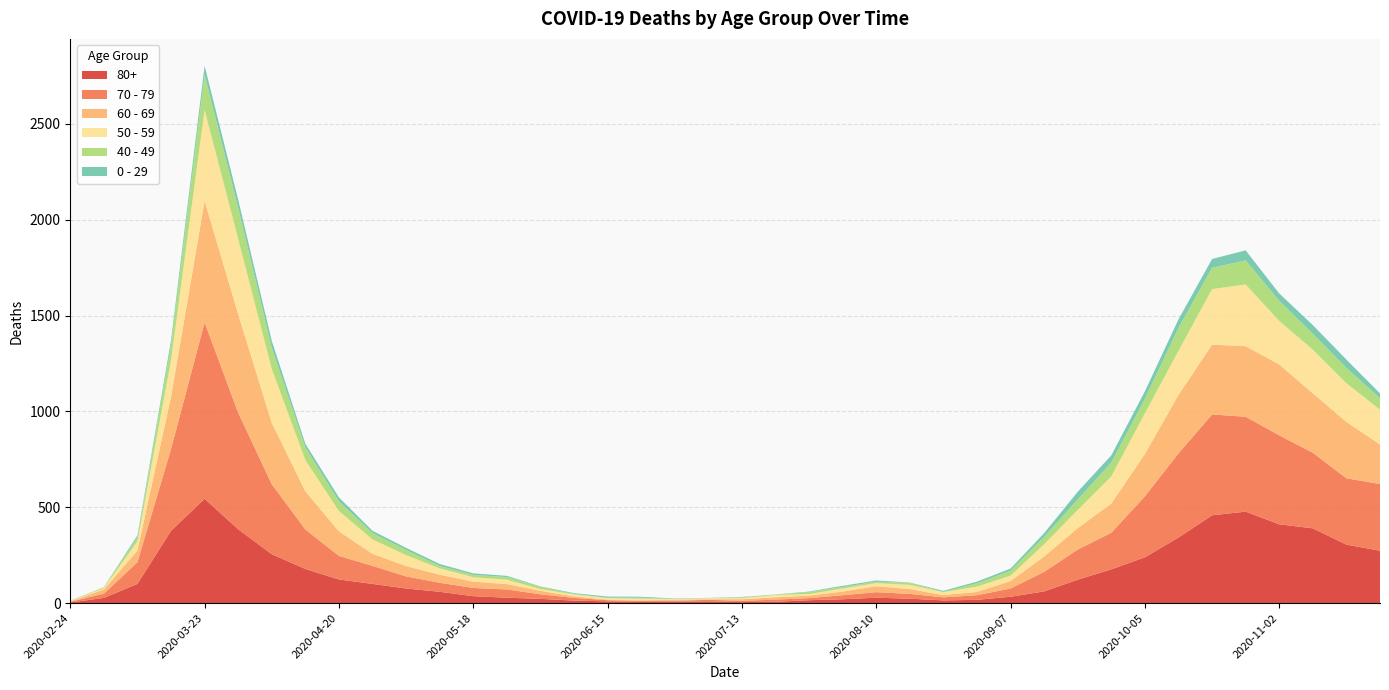

Reading right to left, extract all data points from this chart.

80+: 273	305	390	411	477	458	342	239	176	122	61	33	17	14	23	28	20	15	7	5	9	7	6	9	13	22	28	36	59	76	100	123	178	255	385	544	377	100	27	3
70 - 79: 348	346	394	464	495	526	439	318	191	157	102	43	24	16	25	29	21	11	11	7	8	5	5	6	14	24	43	43	47	63	94	123	206	365	608	920	427	113	22	4
60 - 69: 206	294	310	370	368	364	305	221	152	112	80	39	17	12	25	31	19	13	12	8	3	6	3	3	8	18	28	33	42	54	63	128	199	320	514	634	272	61	22	2
50 - 59: 182	202	228	227	322	290	230	212	142	95	64	28	28	15	22	16	16	8	12	6	5	3	9	8	10	9	23	23	33	57	75	106	163	281	392	475	190	48	7	3
40 - 49: 60	80	83	105	126	111	120	76	72	55	38	26	17	2	10	8	8	10	2	4	1	1	5	2	3	12	14	12	13	27	33	51	66	111	163	183	79	21	5	0
0 - 29: 25	43	45	38	52	46	44	39	38	40	20	11	9	5	2	6	6	3	1	2	1	2	5	6	4	2	6	8	10	11	12	20	19	36	42	47	25	10	0	1